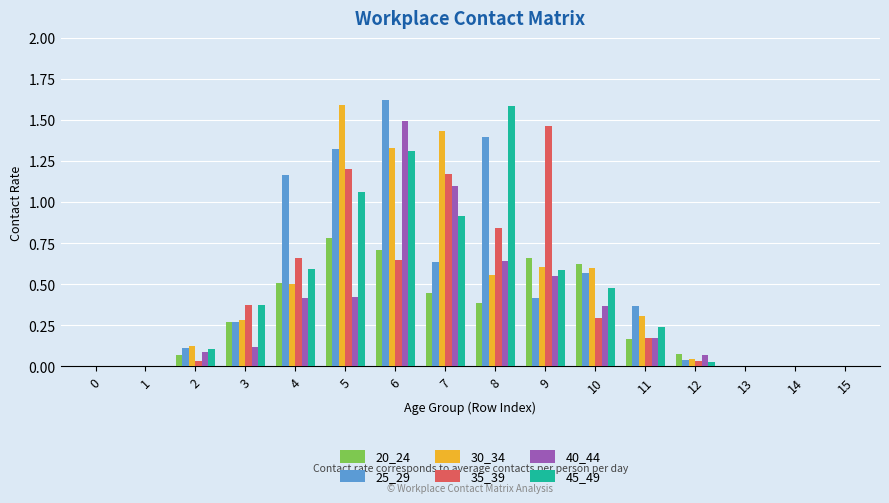

Which series has the widest spread of values?

25_29